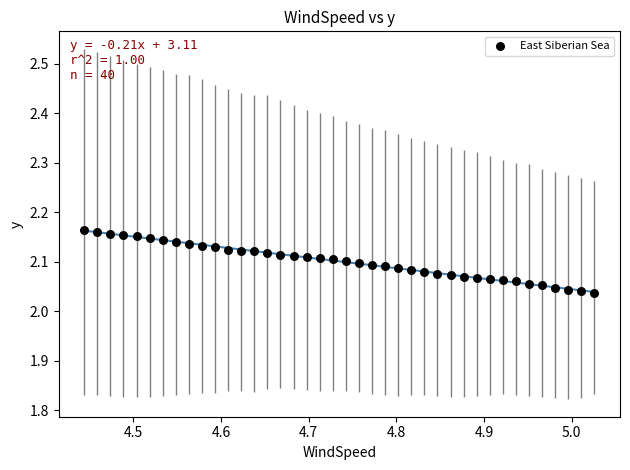

What is the range of X values (max minus min)?

0.6